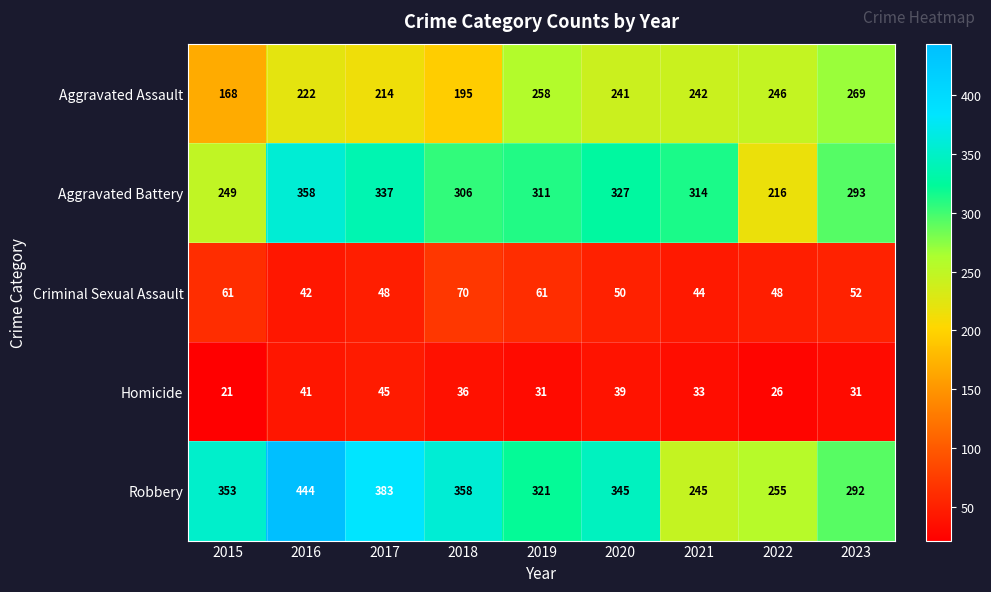

At which category is the sum across all series the highest?

2016